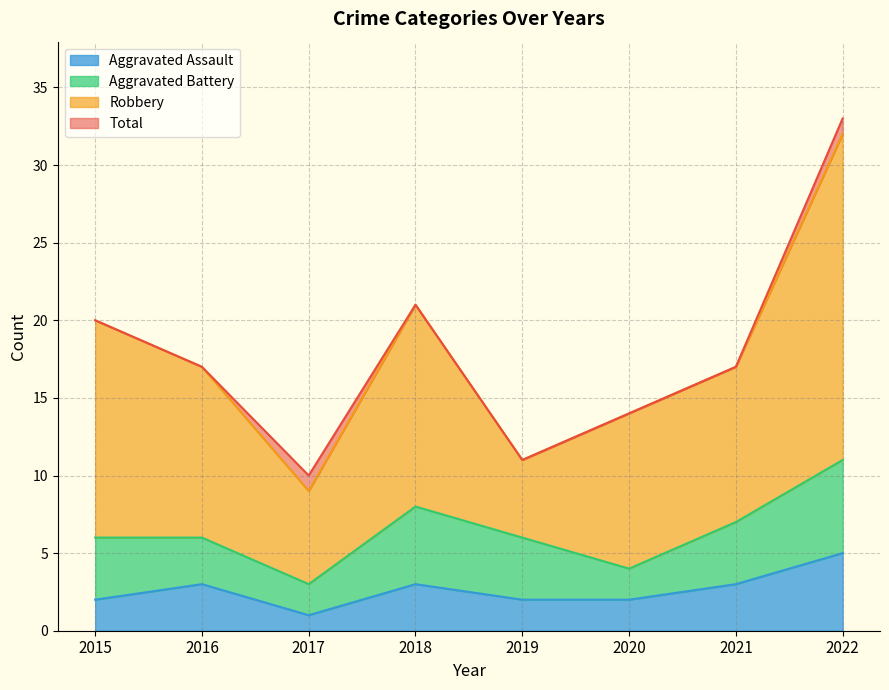

Which series has the largest range (max minus min)?

Total